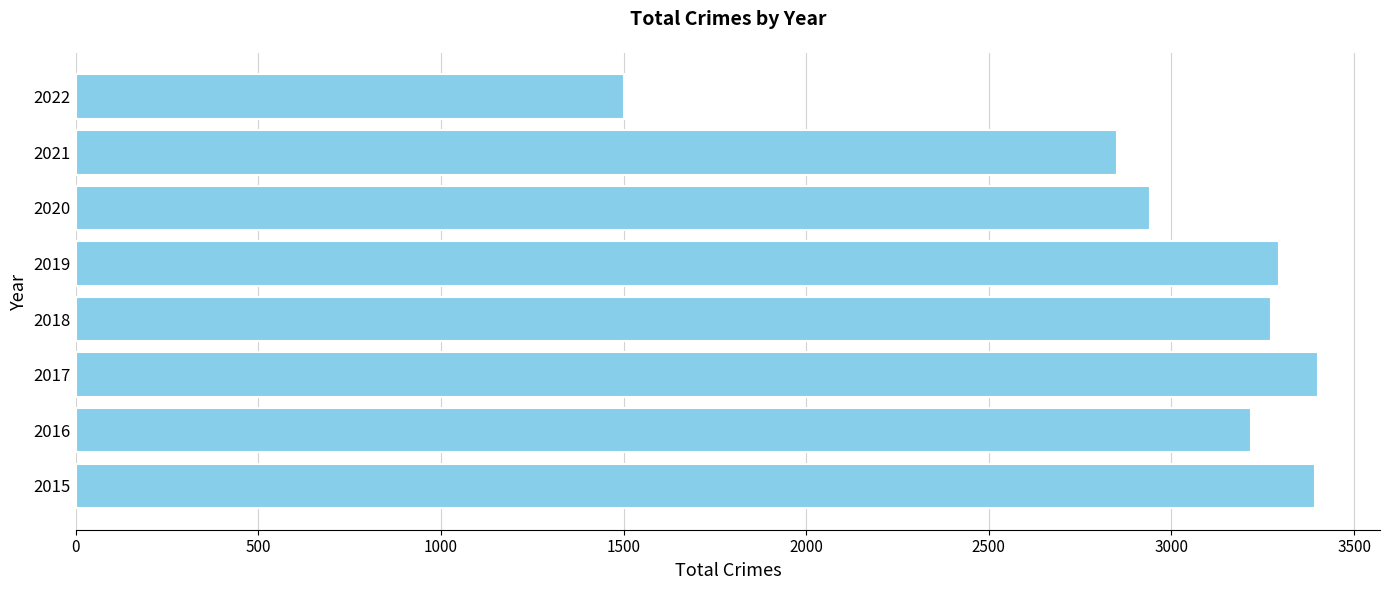

True or false: the data shows 2850 at 2021.

True